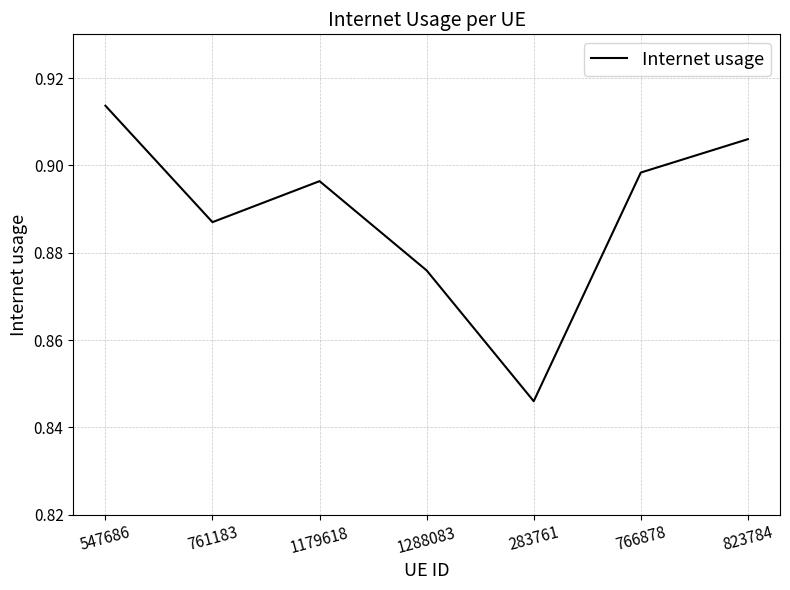

The chart shows a value of 0.5 at 1288083. True or false?

False